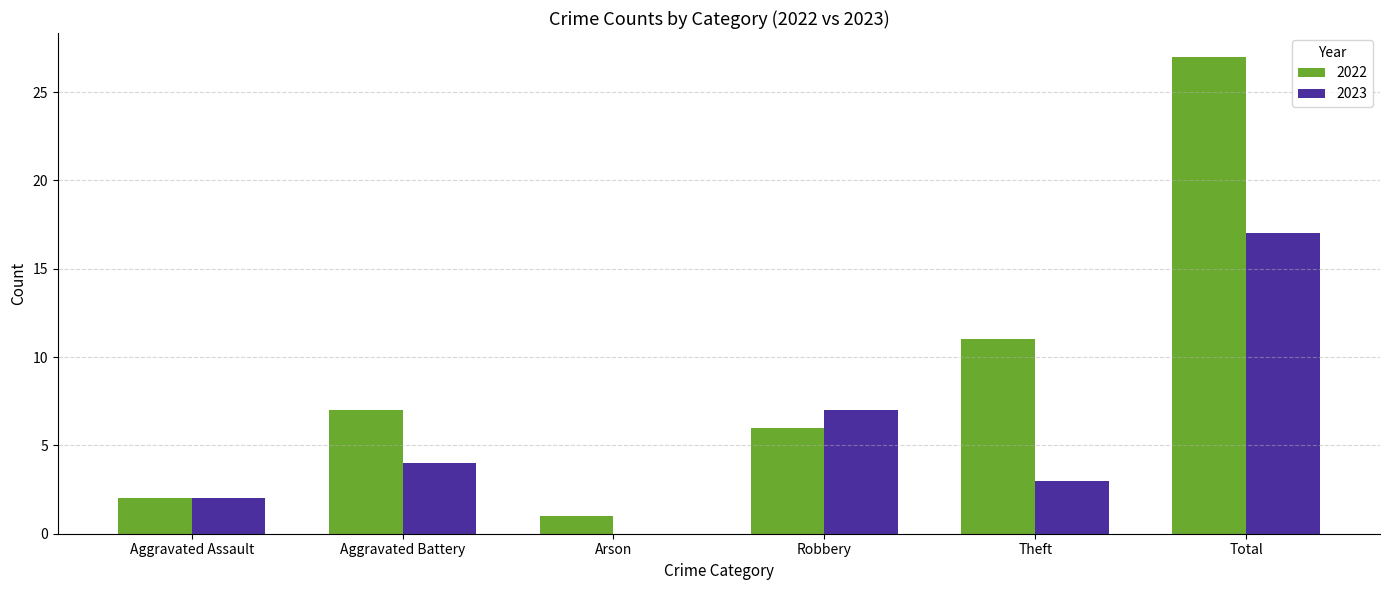

What is the sum of all 2023 values?

33